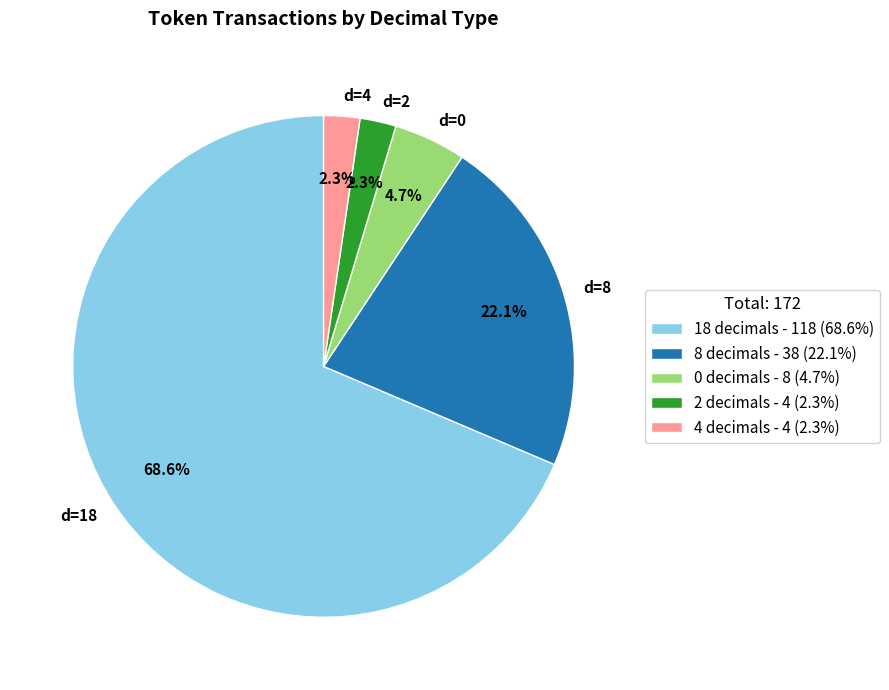

Is d=18 the majority of the pie?

Yes